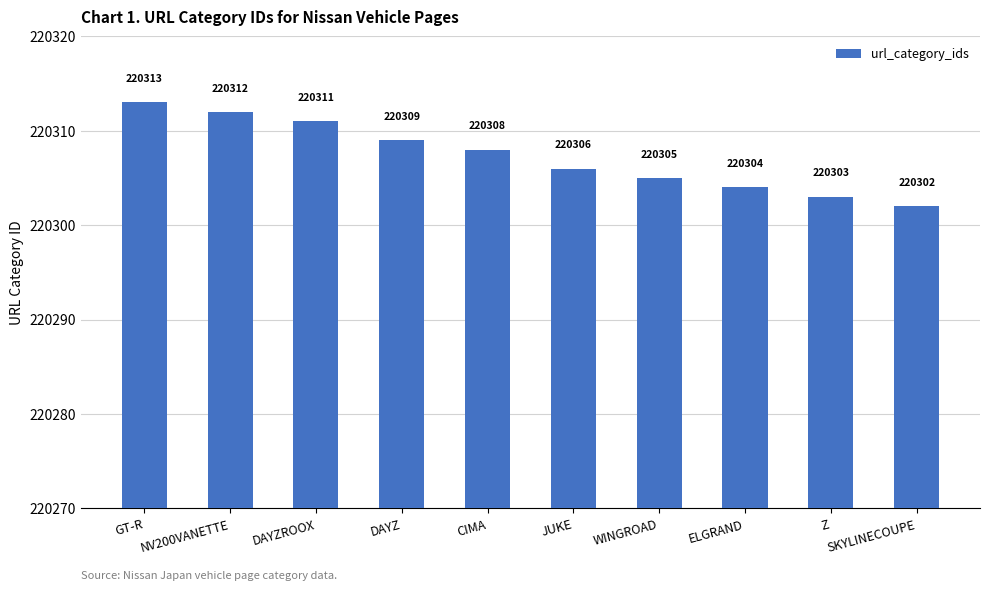

How many series are shown in this chart?

1